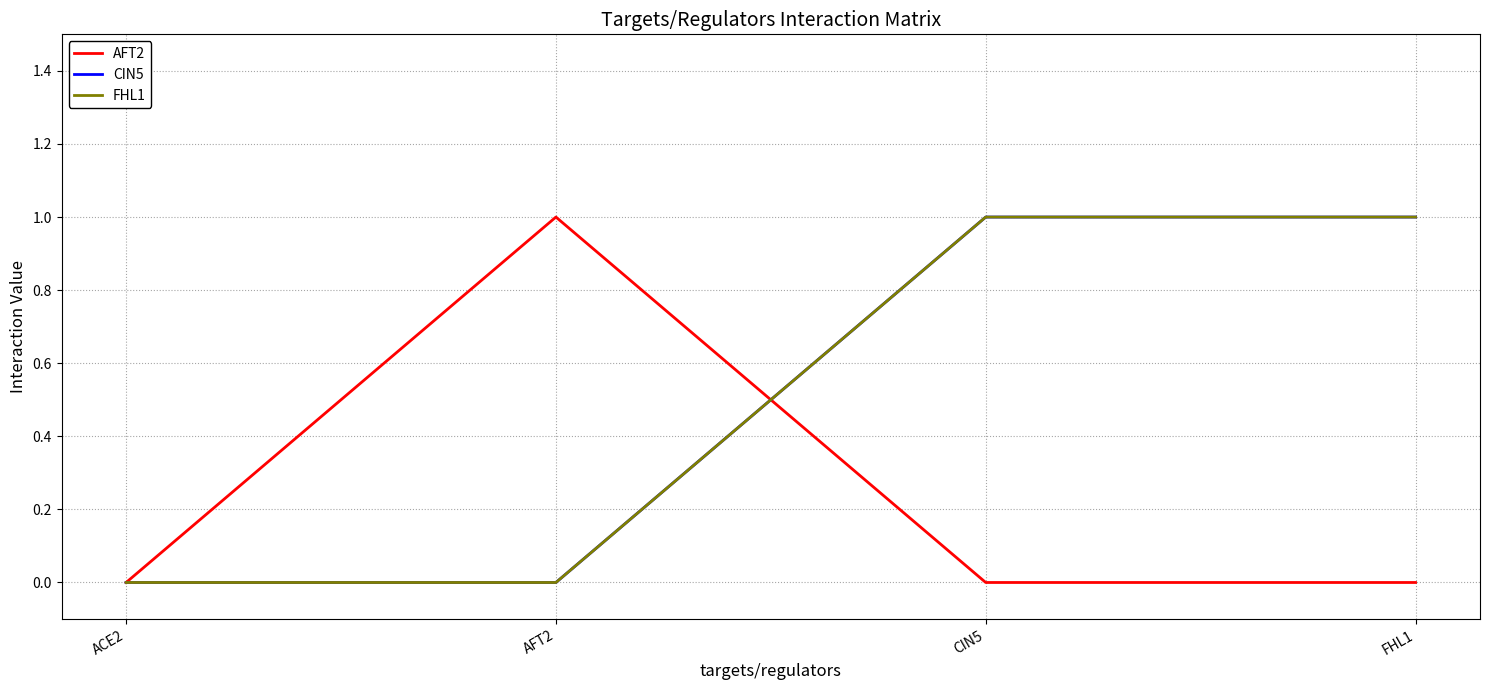

What position from the right is CIN5?

2